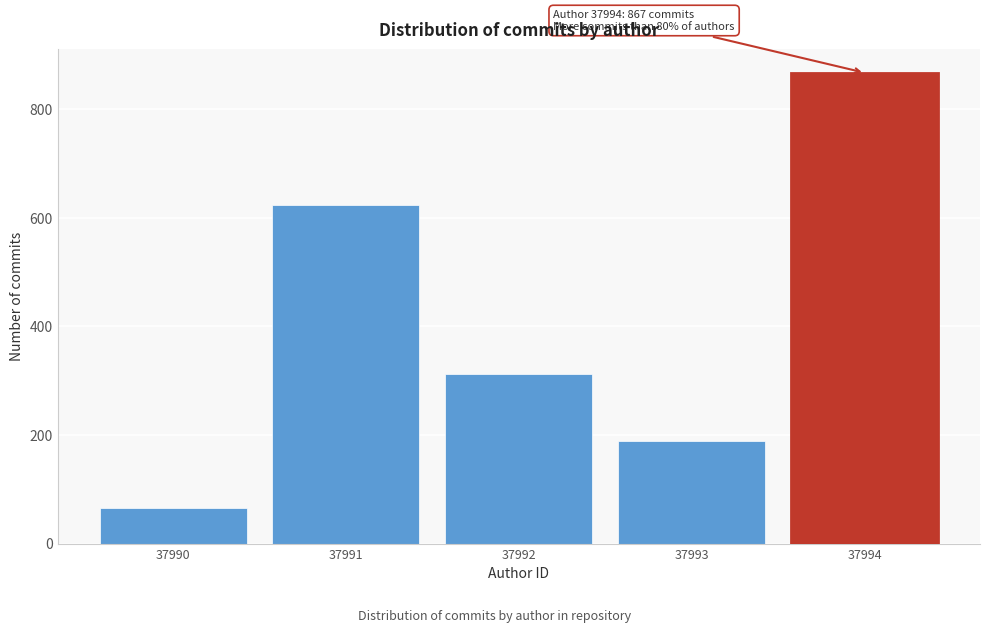

Reading left to right, extract all data points from this chart.

66	623	312	189	867